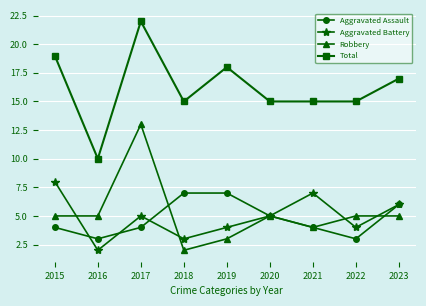

What is the average value of the Aggravated Assault series?

5